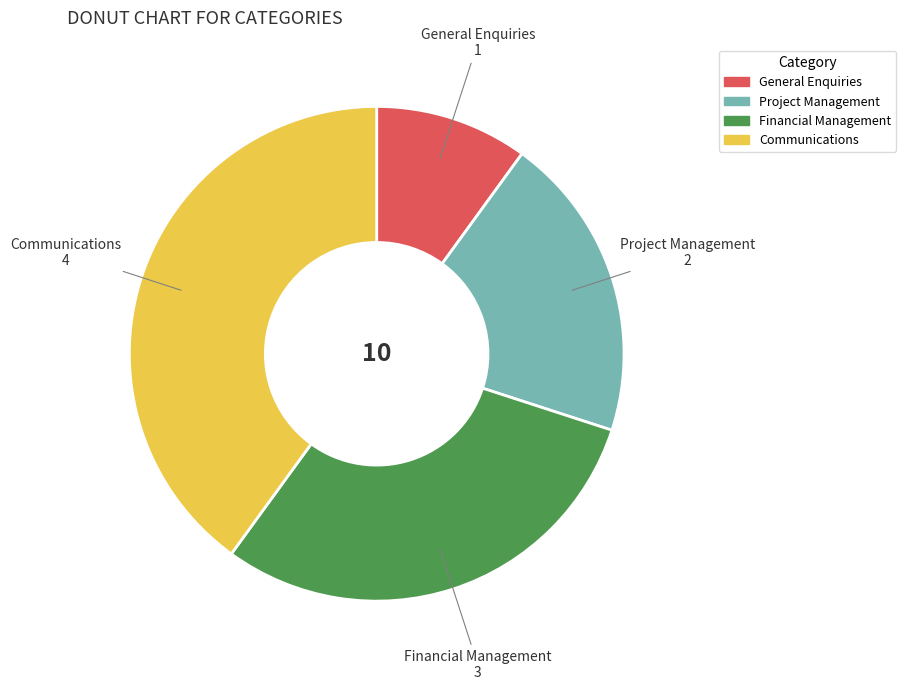

Is it true that Project Management is 32% of the pie?

False